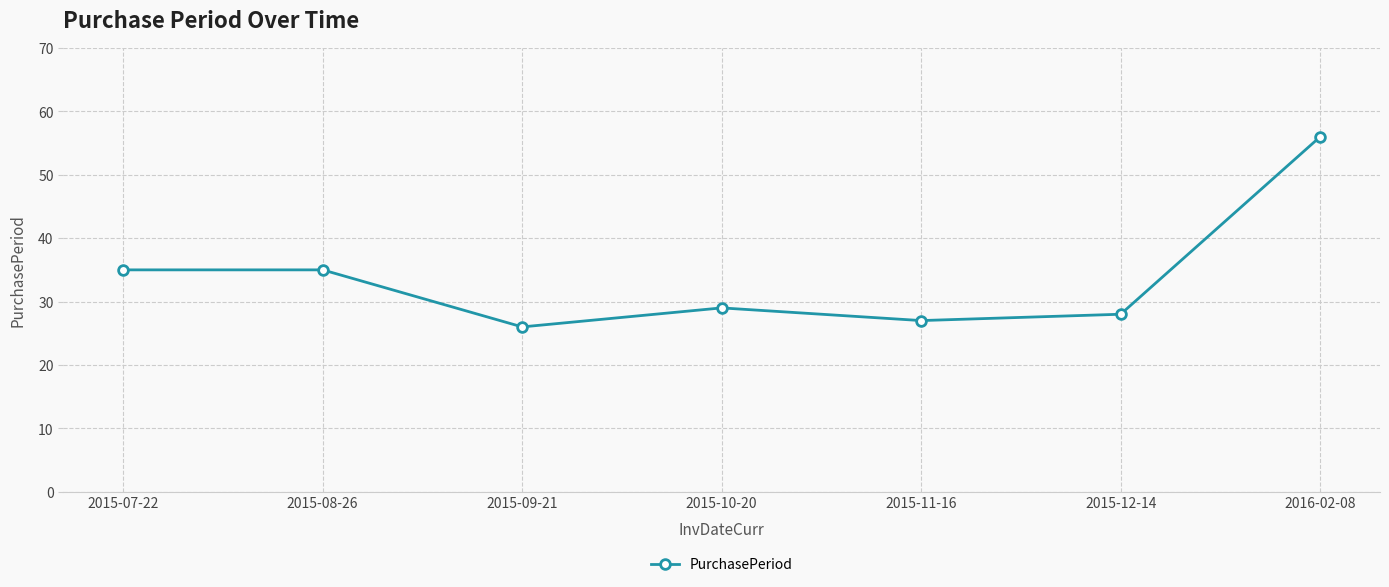

How many data points are less than 29?

3